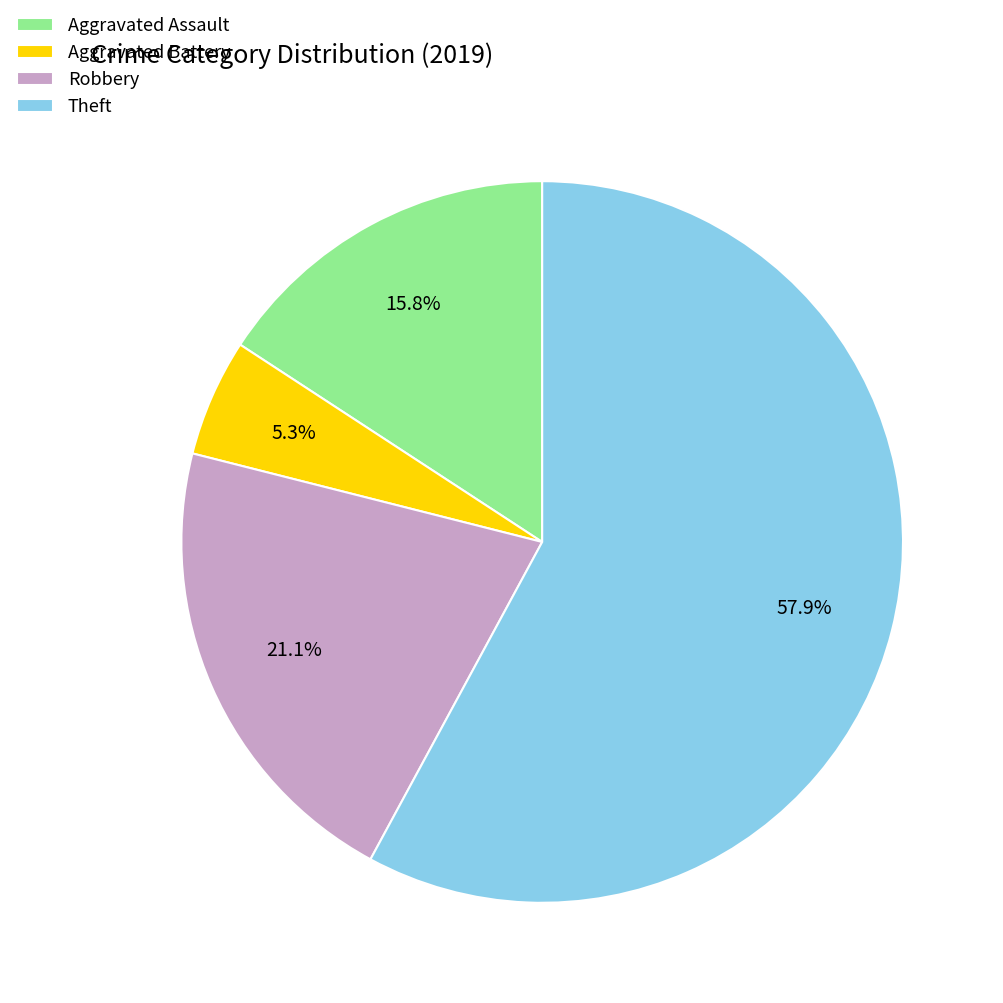

The Theft slice represents 58% of the pie. True or false?

True